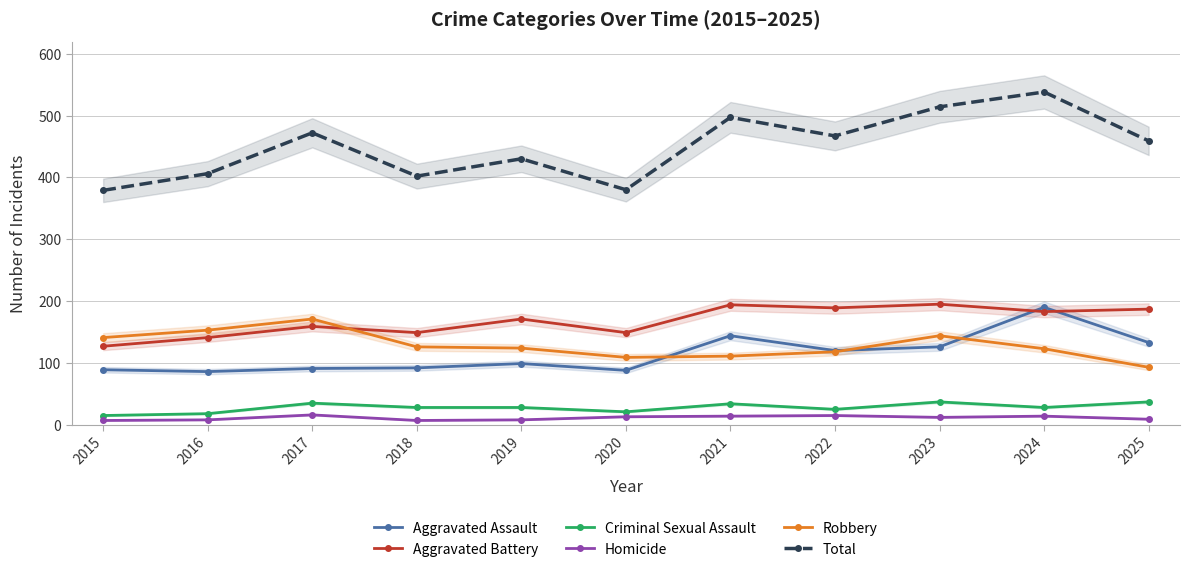

The value of Aggravated Battery at 2017 is 72. True or false?

False